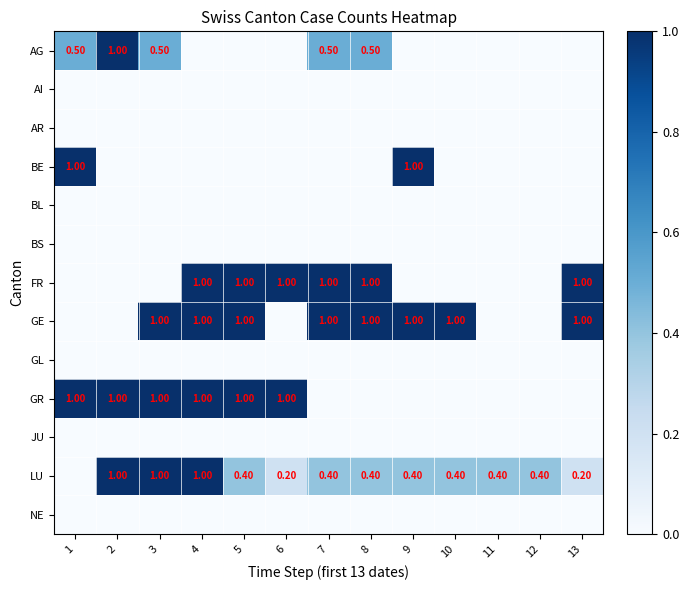

Where is FR nearest to the value 0?

1